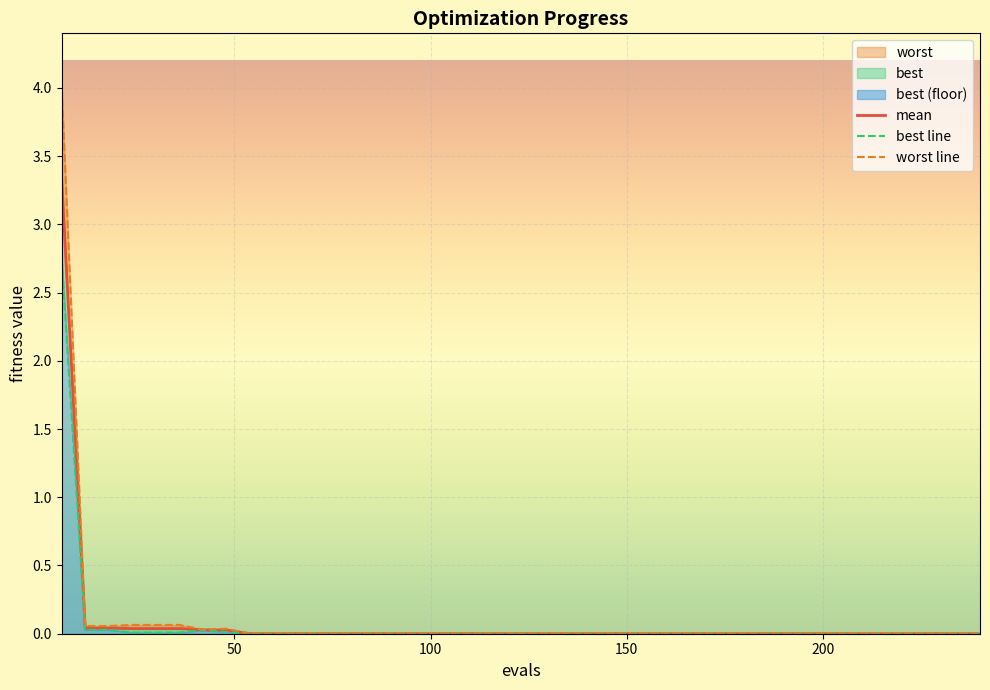

True or false: worst line and best line cross at least once.

False